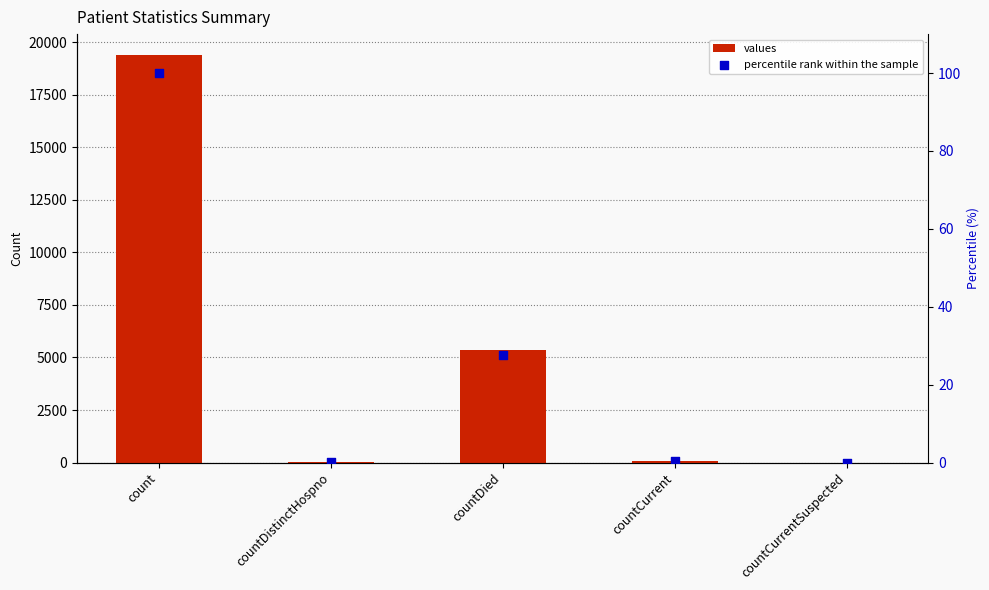

What are all the series names shown in the legend?

values, percentile rank within the sample